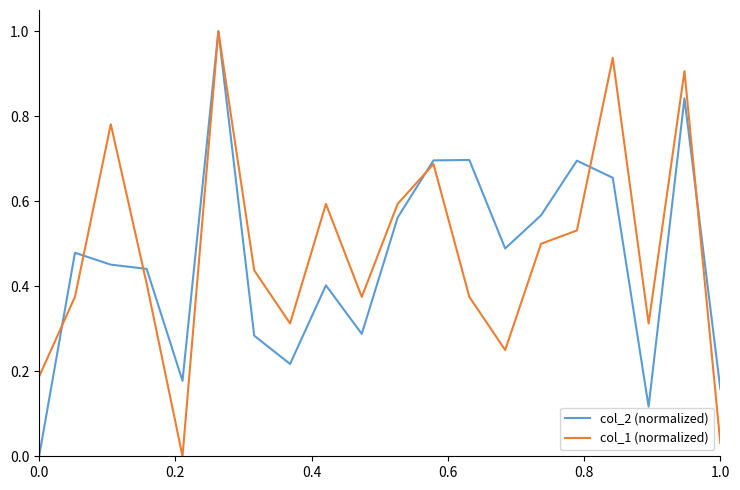

What is the highest value of the col_1 (normalized) series?

1.0